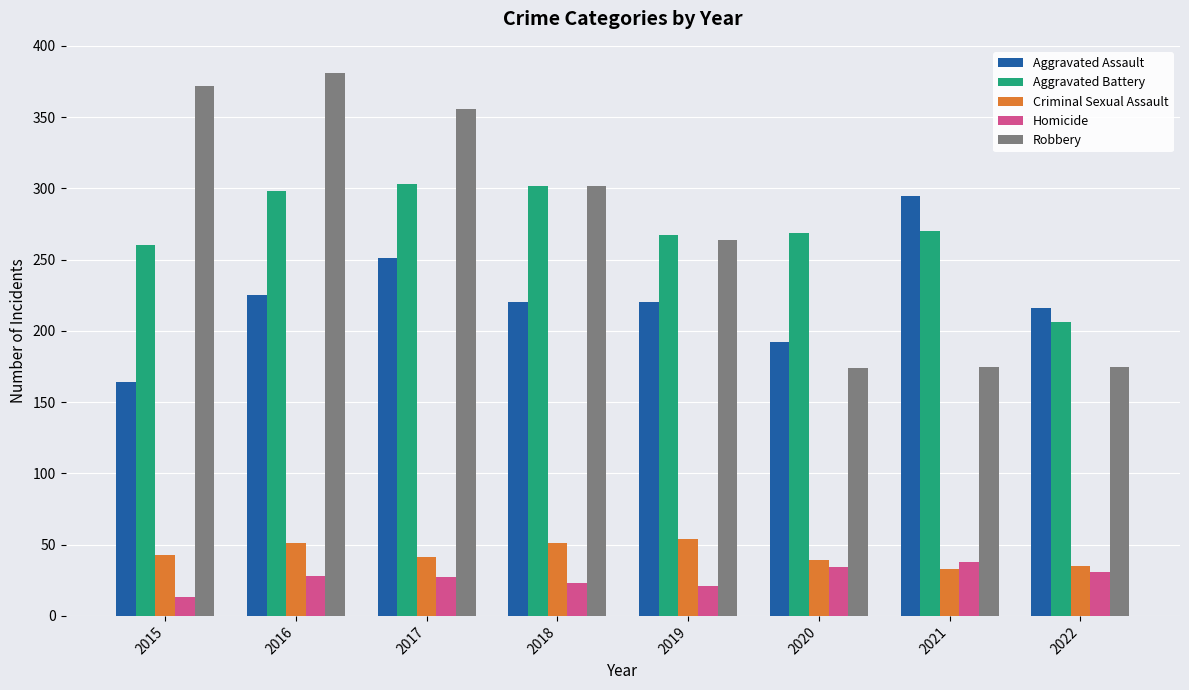

How many bars are there in each group?

5